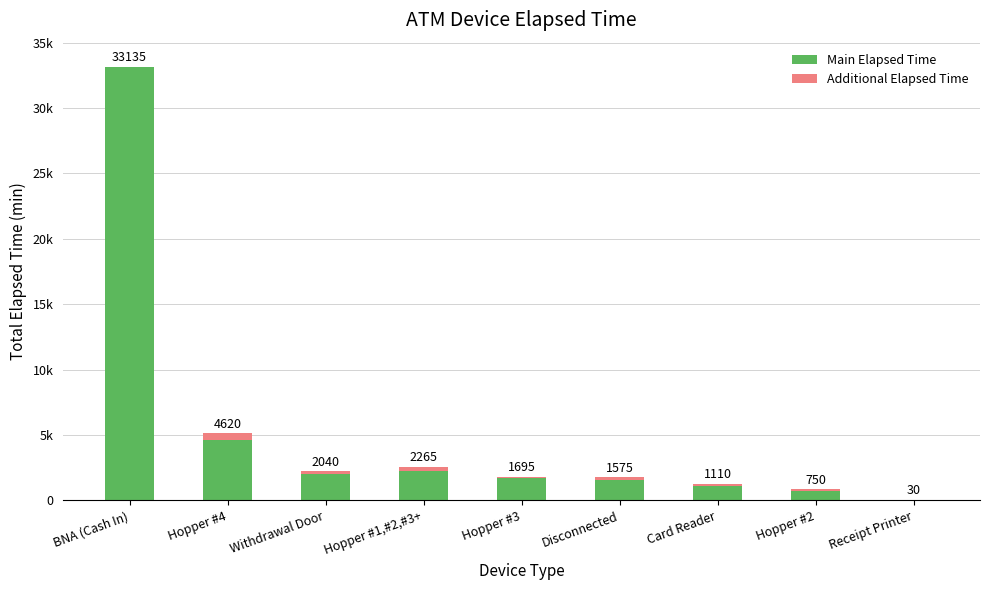

Which series has the widest spread of values?

Main Elapsed Time